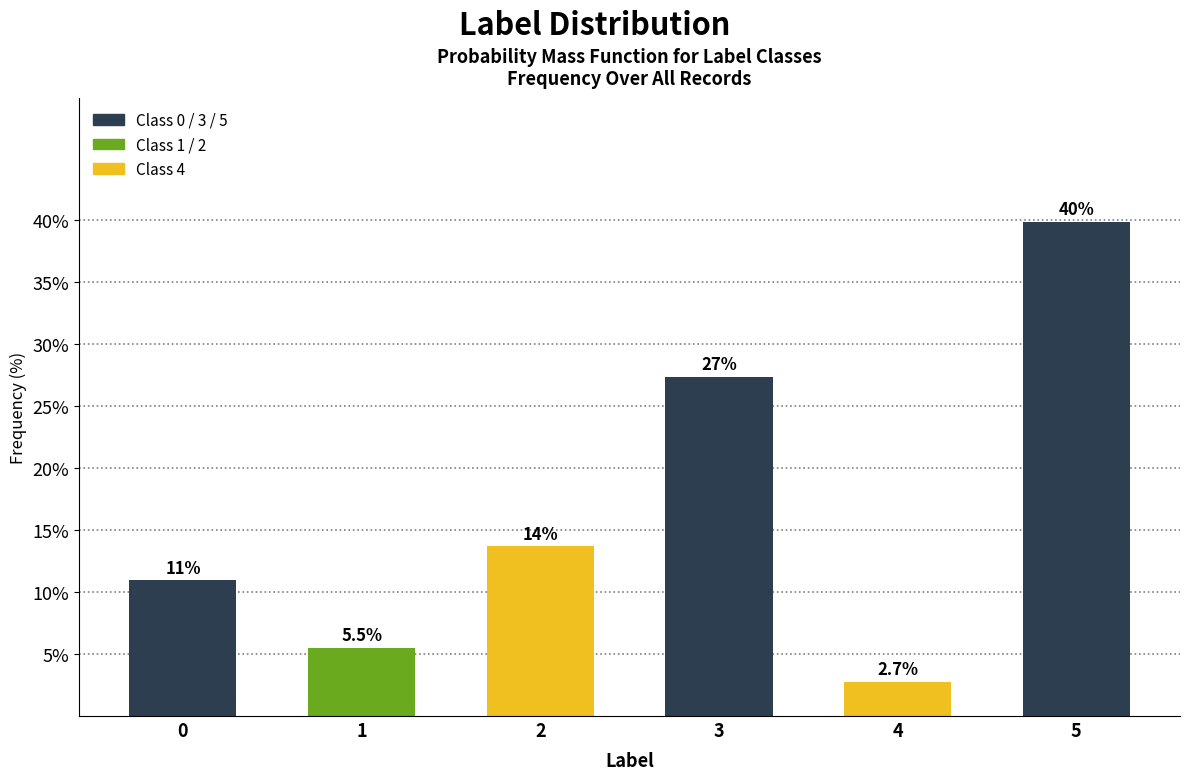

Reading right to left, extract all data points from this chart.

39.9	2.7	27.3	13.7	5.5	10.9